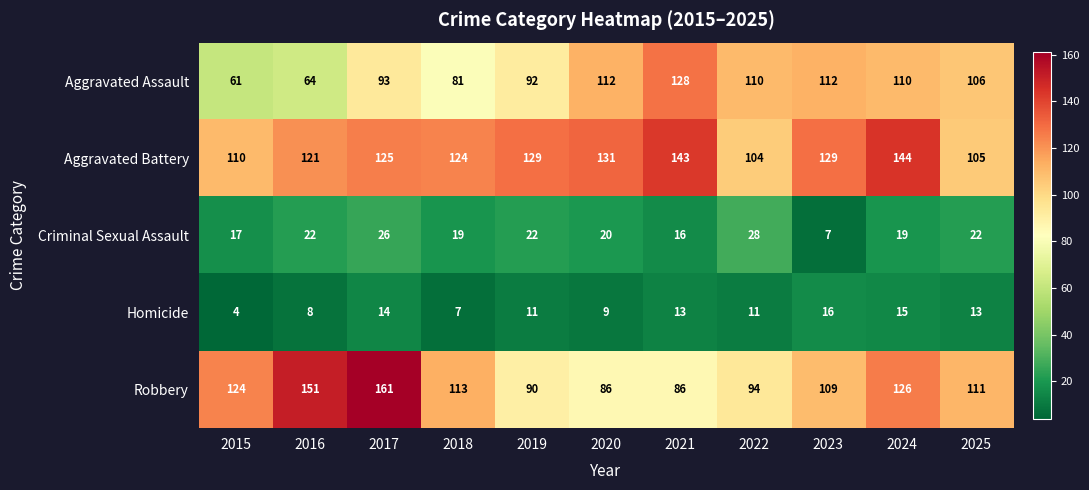

What is the difference between the highest and lowest values at 2025?

98